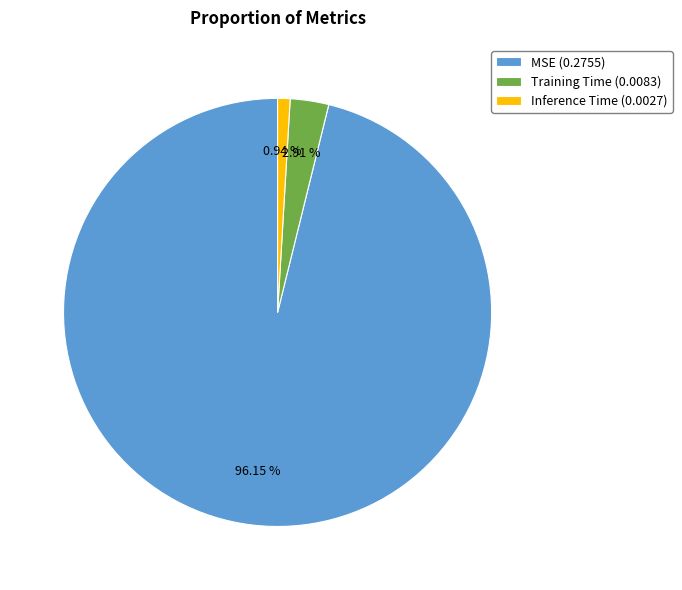

Which category has the biggest portion of the pie?

MSE